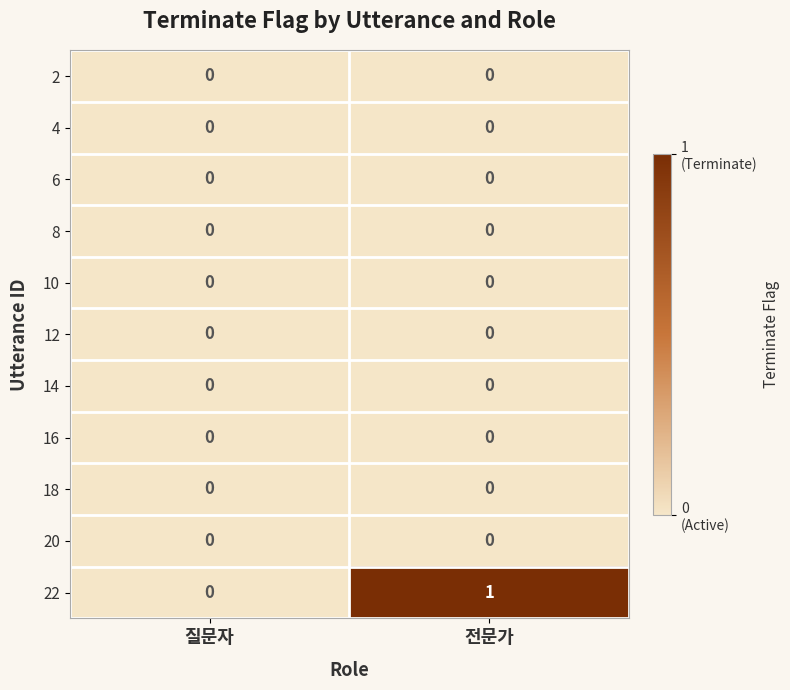

Reading left to right, list all the values displayed in this chart.

2: 0	0
4: 0	0
6: 0	0
8: 0	0
10: 0	0
12: 0	0
14: 0	0
16: 0	0
18: 0	0
20: 0	0
22: 0	1